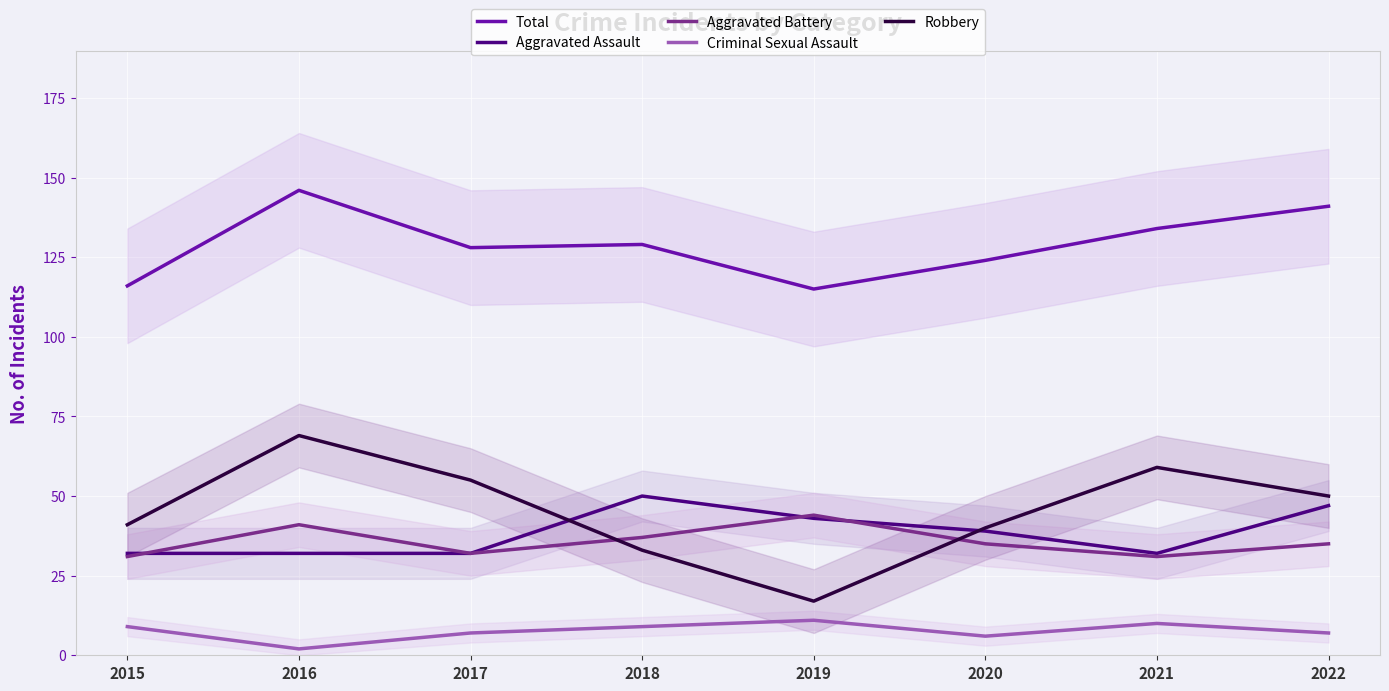

How many interior local valleys does the Robbery series have?

1